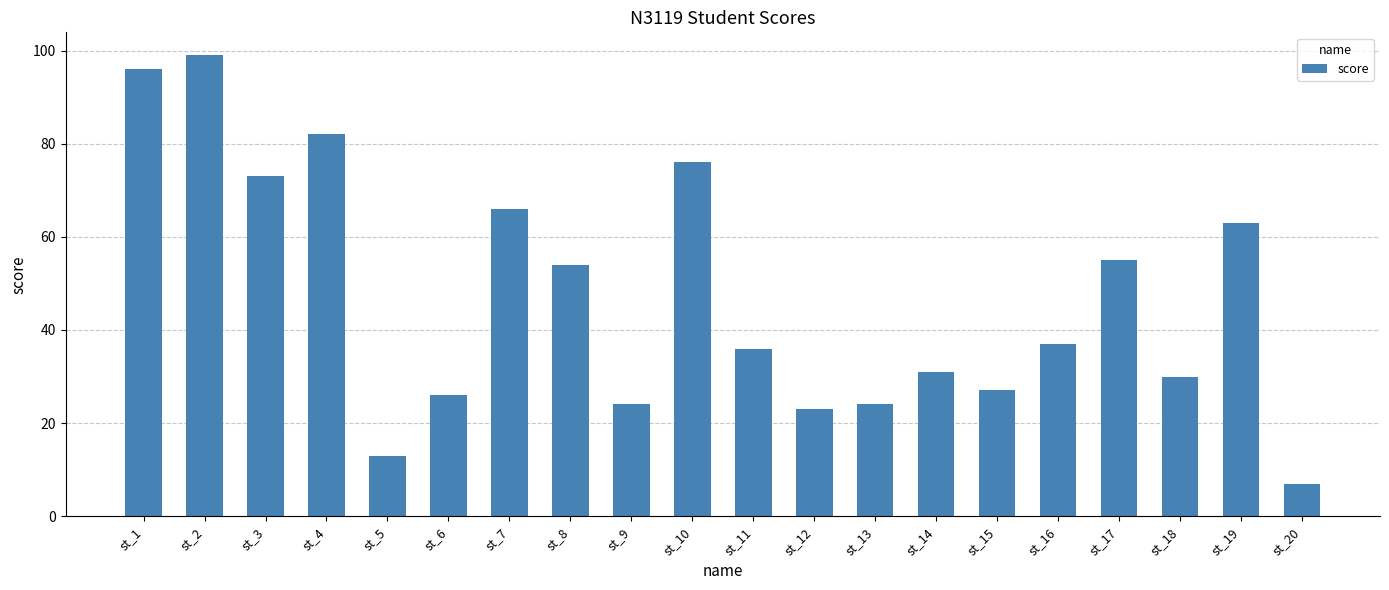

What is the value of the 14th bar from the left?

31